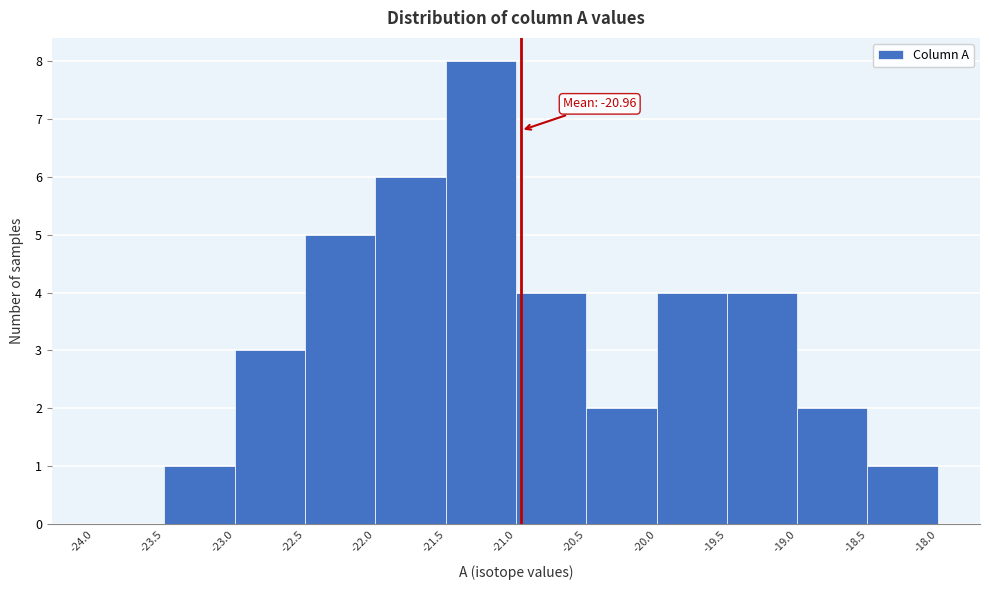

Over which range of the x-axis is the bar tallest?

-21.5 to -21.0